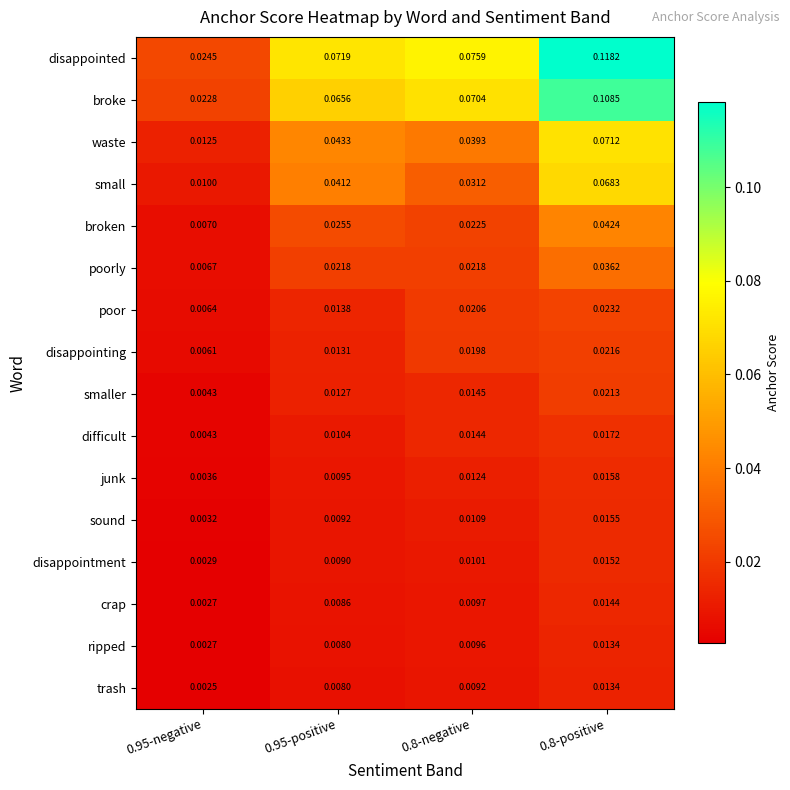

Which series has the widest spread of values?

disappointed